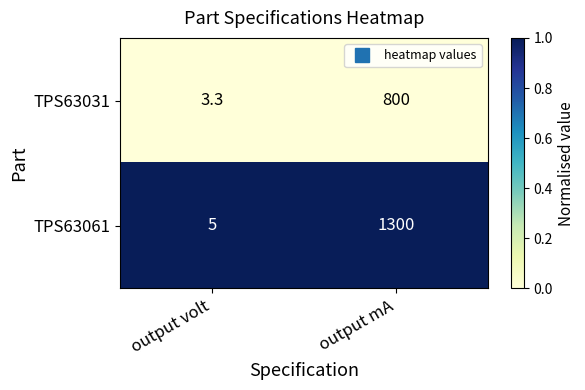

Which series has the largest total across all categories?

TPS63061